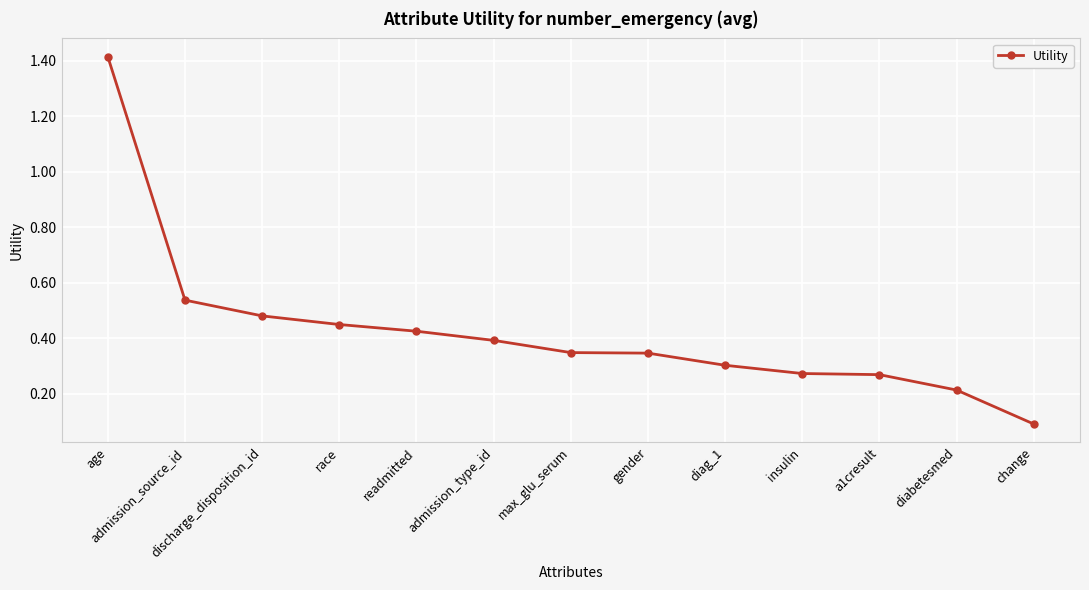

What is the label of the 4th point from the left?

race